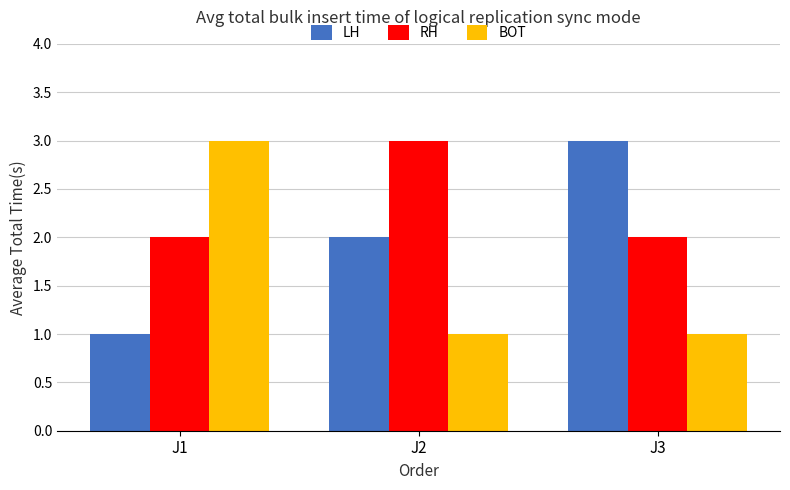

How many categories are shown in the chart?

3